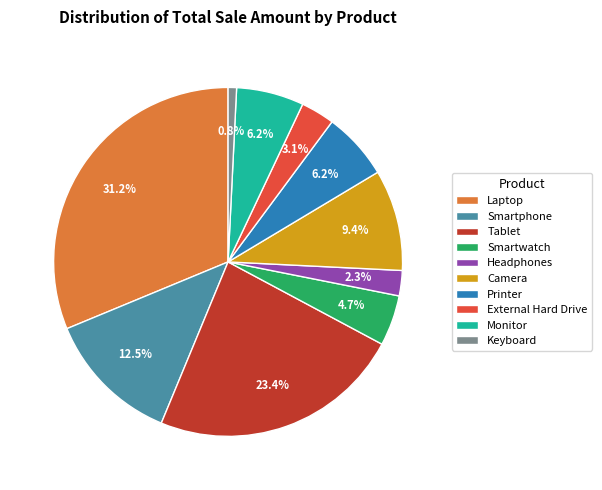

Is it true that Laptop is 45% of the pie?

False